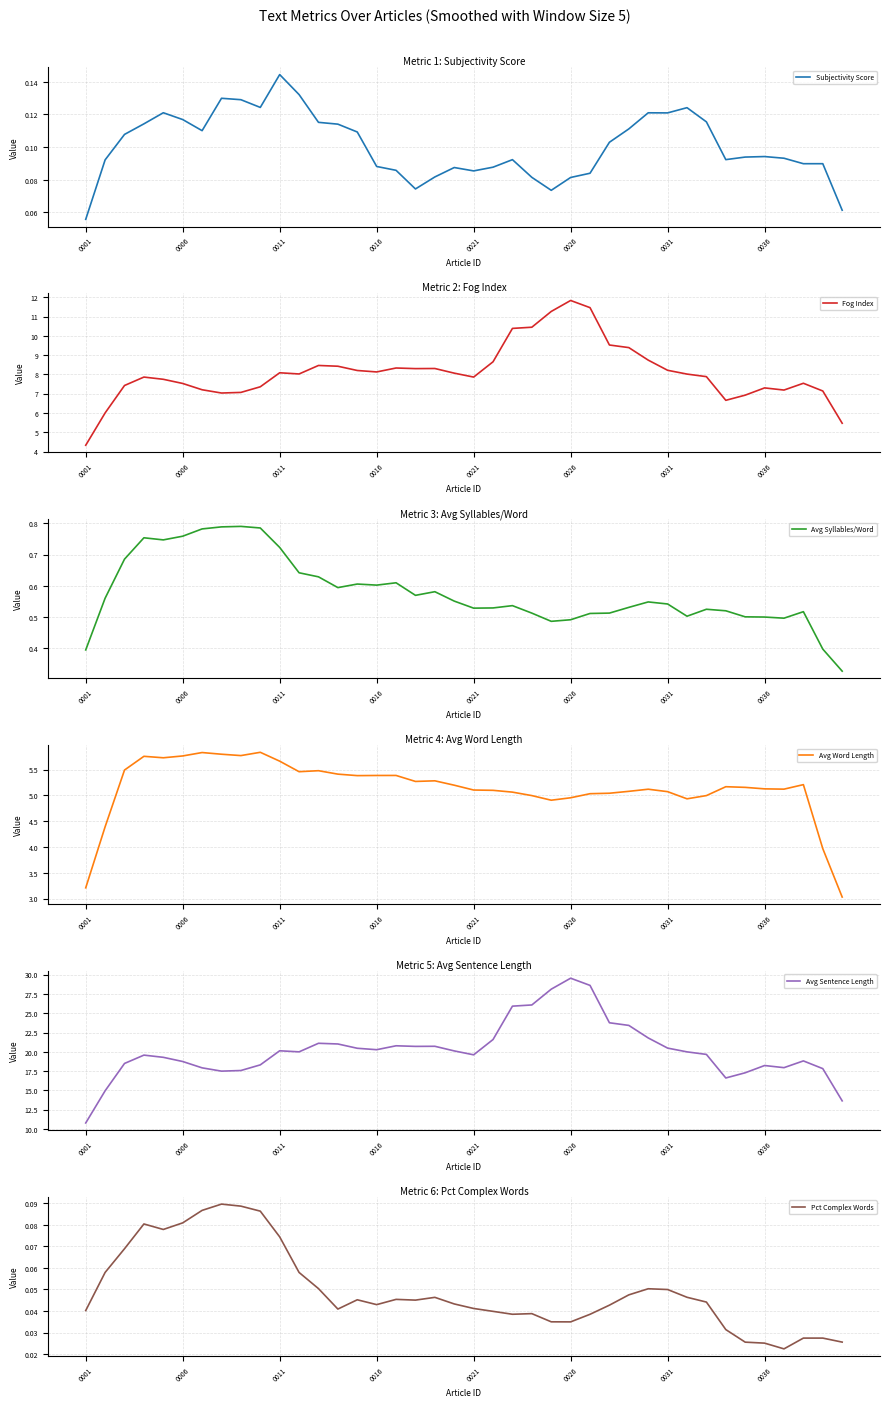

True or false: Avg Syllables/Word and Avg Word Length cross at least once.

False